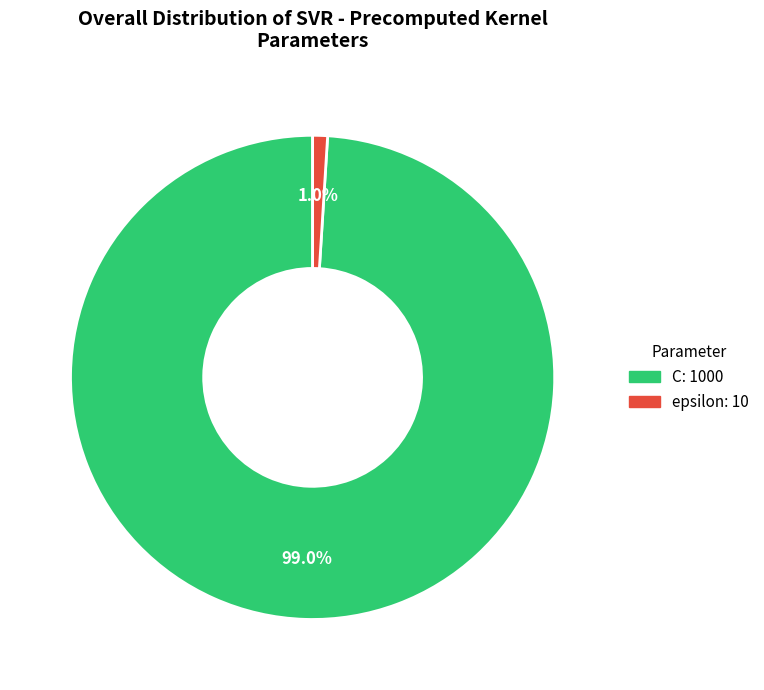

To the nearest percent, what is the difference between the largest and smallest slice percentages?

98%